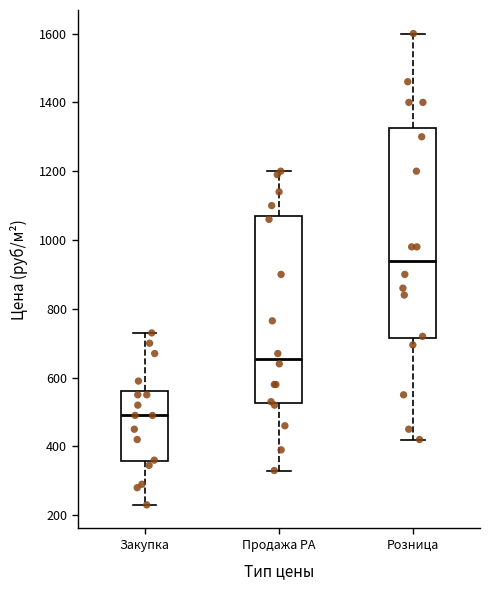

Reading left to right, read every box against the y-axis: the position of its median line, the range the box covers, and the ends of its whiskers. The values are not printed on the chart, so give them approximately, as read against the axis.

Закупка: median 500, box 360 to 560, whiskers 240 to 740
Продажа РА: median 660, box 520 to 1080, whiskers 340 to 1200
Розница: median 940, box 720 to 1320, whiskers 420 to 1600